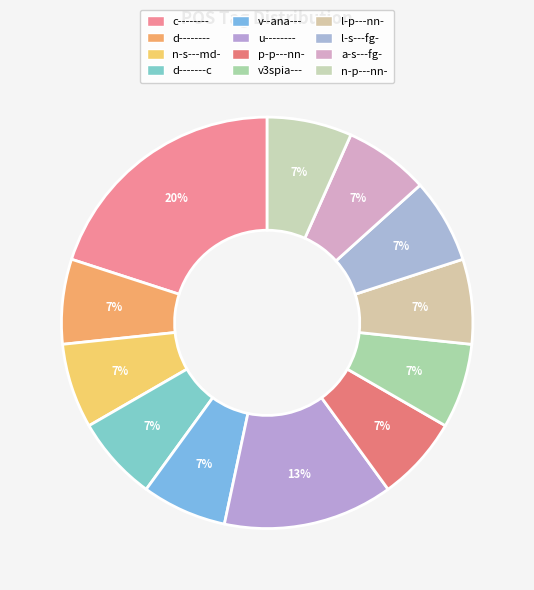

Is it true that c-------- is 29% of the pie?

False